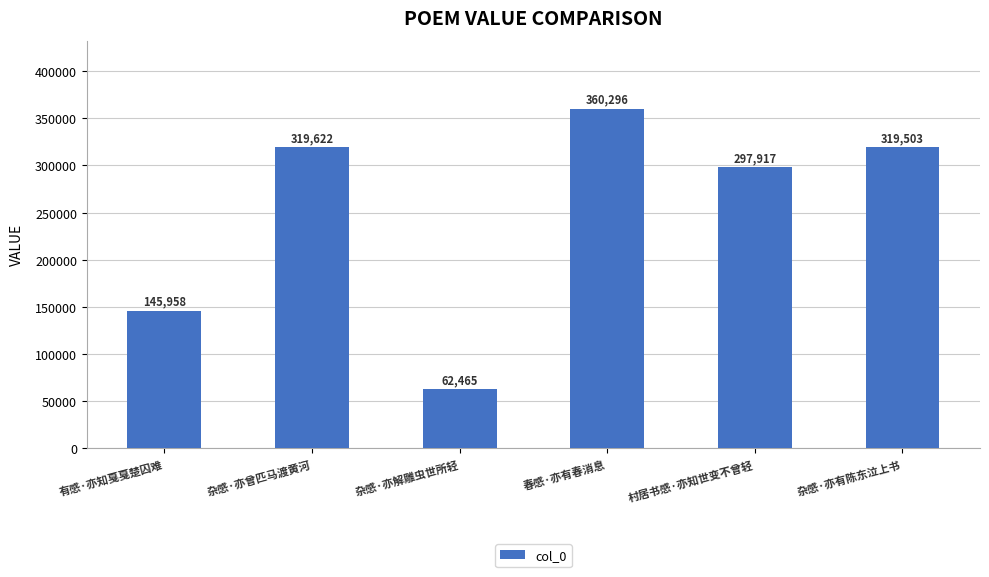

Which category has the highest value across all series?

春感·亦有春消息